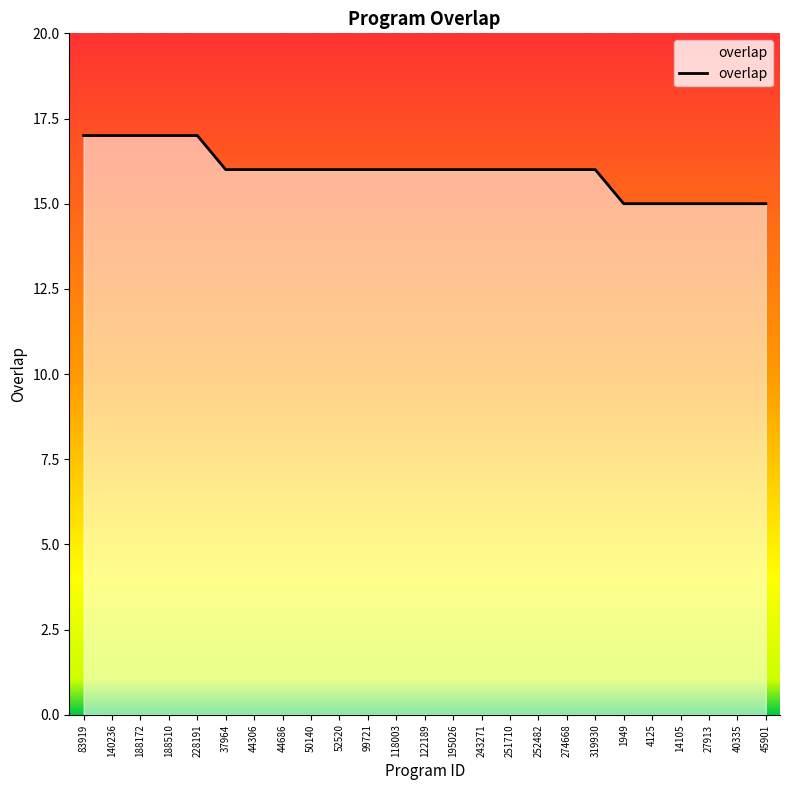

Approximately how many times larger is the value at 122189 compared to 27913?

1.1